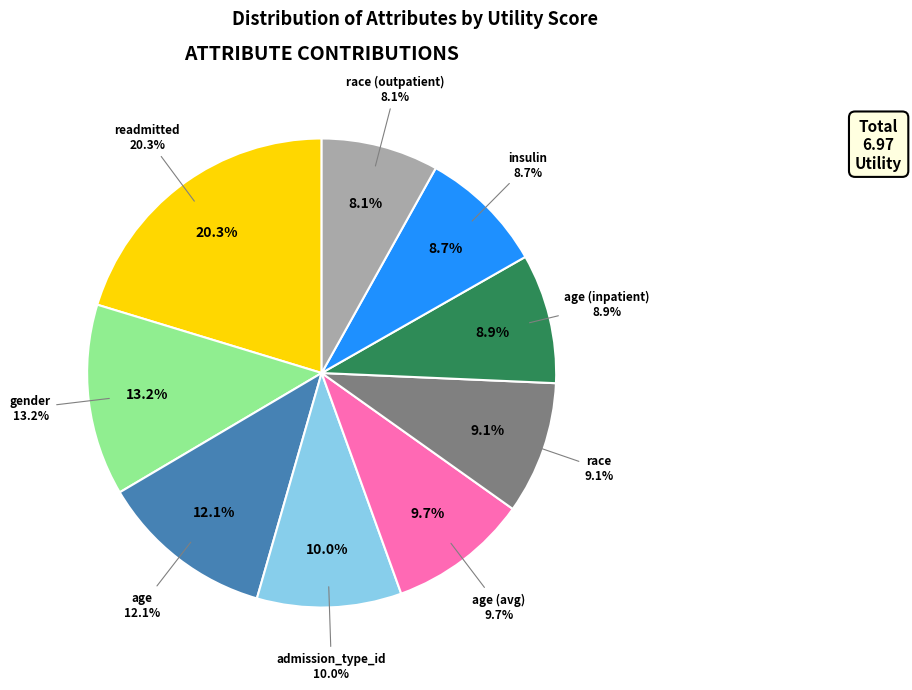

Which slice is the largest?

readmitted